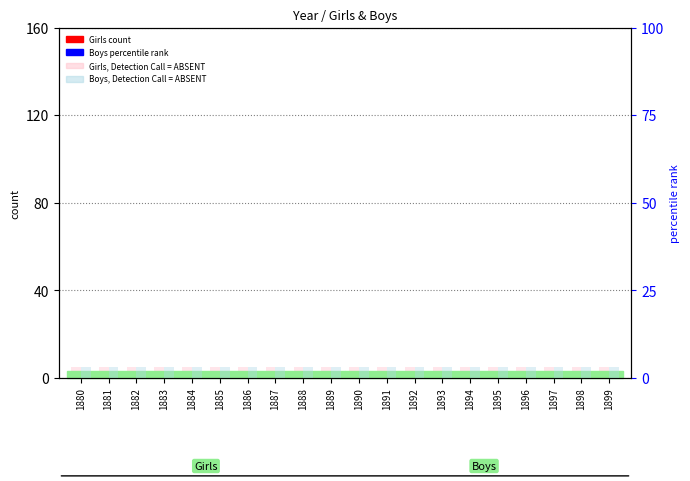

What is the maximum value for Girls (absent)?

5